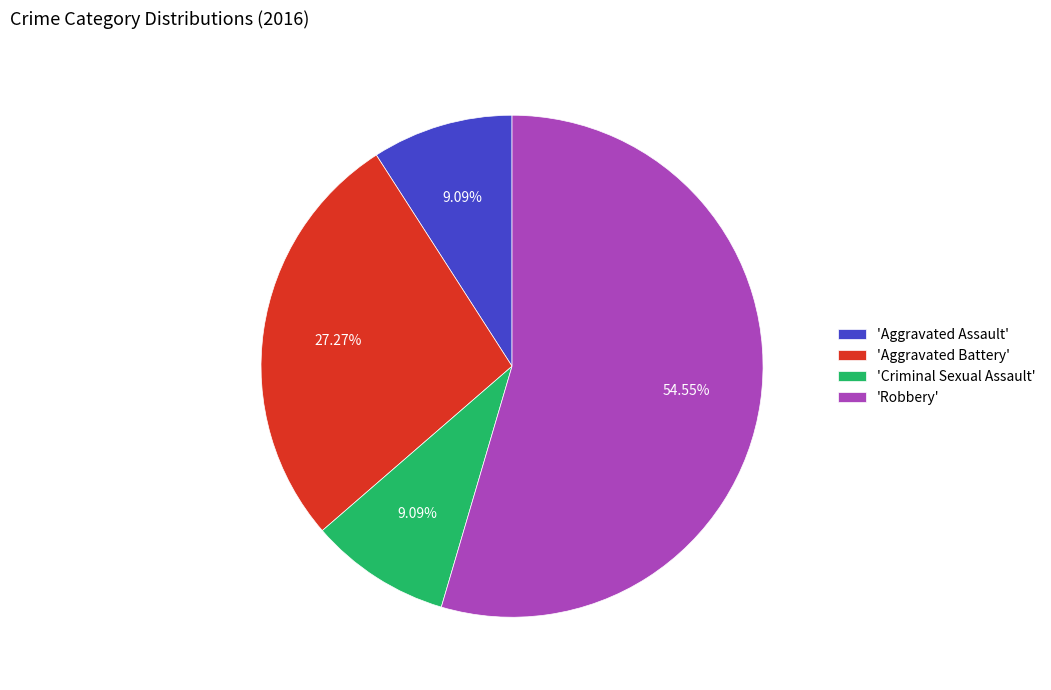

Combined, do 'Criminal Sexual Assault' and 'Aggravated Assault' account for over 50%?

No